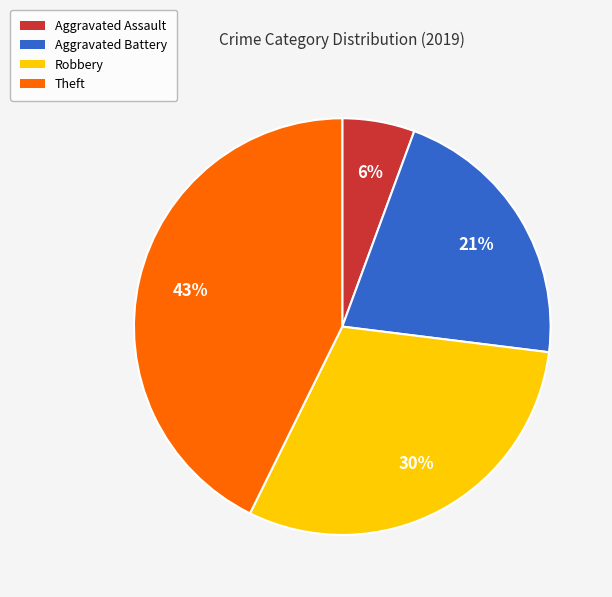

To the nearest percent, what is the difference between the largest and smallest slice percentages?

37%